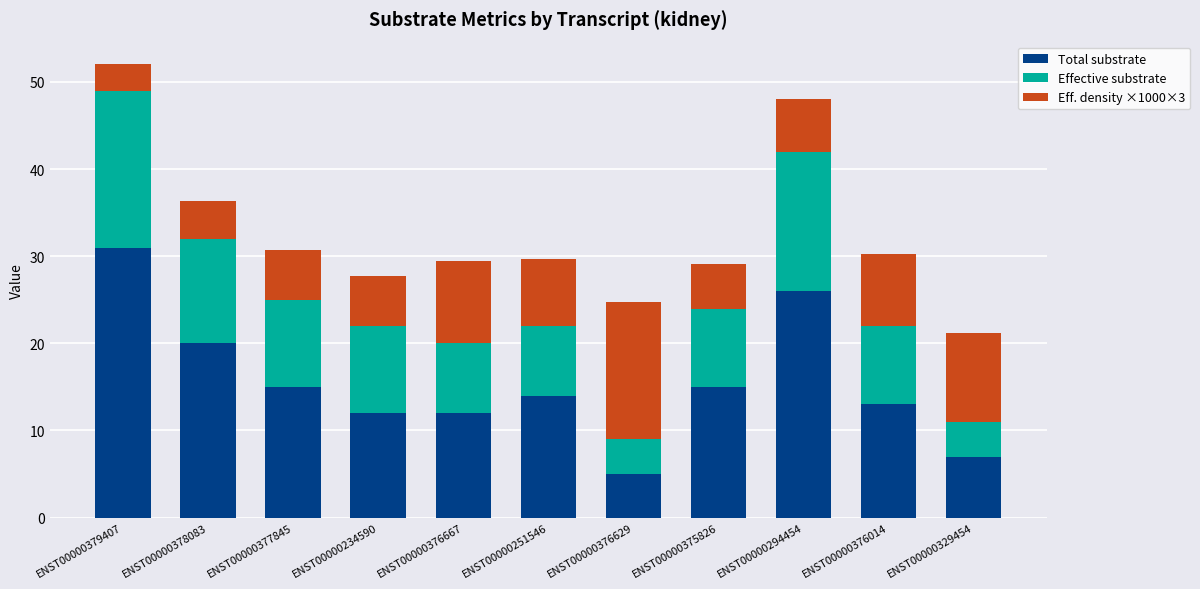

What is the total value across all series at ENST00000329454?

21.1